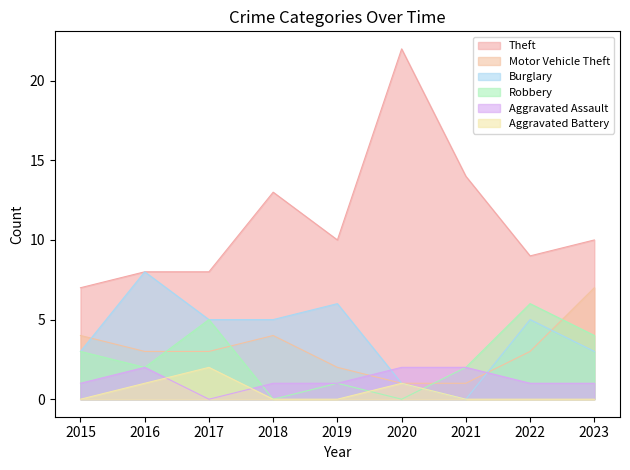

What are all the series names shown in the legend?

Theft, Motor Vehicle Theft, Burglary, Robbery, Aggravated Assault, Aggravated Battery